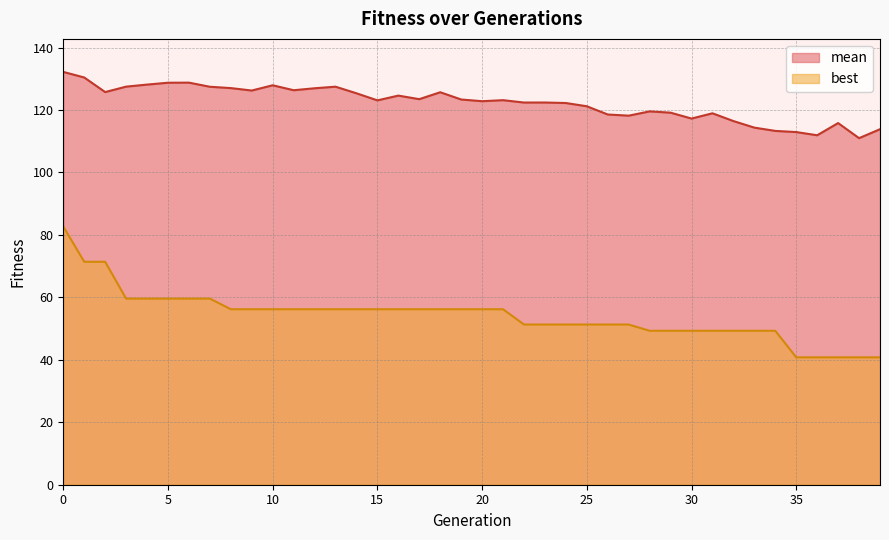

Does the chart have visible grid lines?

Yes